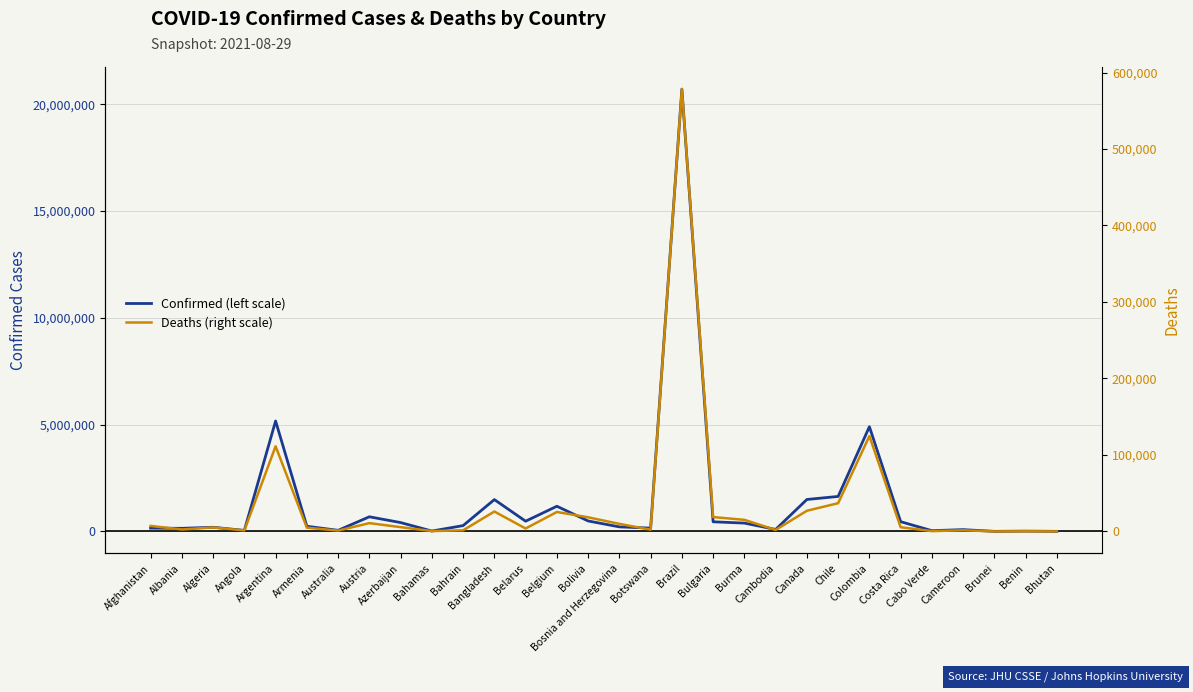

What is the lowest value of the Confirmed (left scale) series?

2380